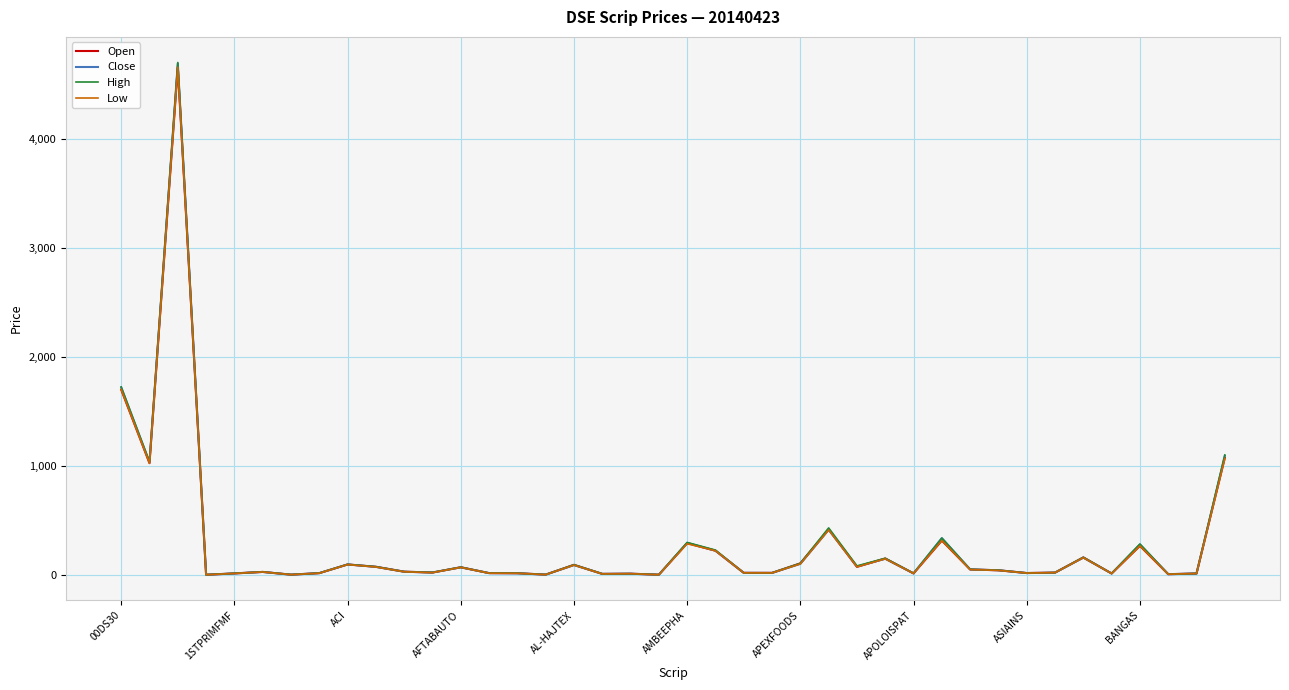

Which series has the widest spread of values?

High